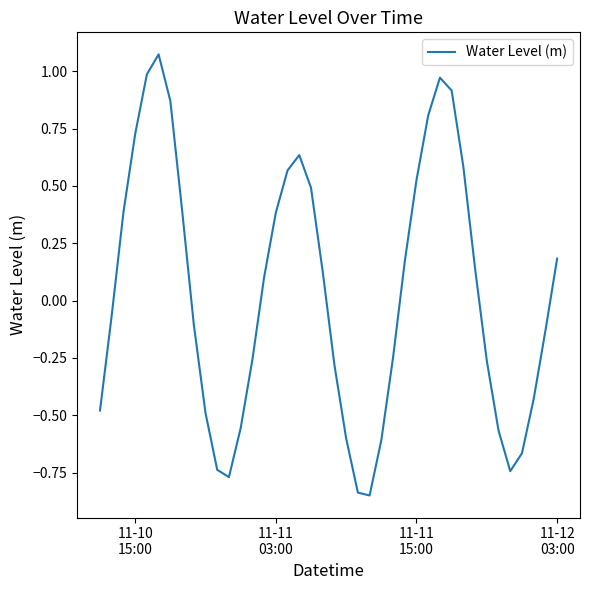

Reading right to left, transcribe all the data shown in this chart.

0.2	-0.1	-0.4	-0.7	-0.7	-0.6	-0.3	0.1	0.6	0.9	1.0	0.8	0.5	0.2	-0.2	-0.6	-0.8	-0.8	-0.6	-0.3	0.1	0.5	0.6	0.6	0.4	0.1	-0.3	-0.6	-0.8	-0.7	-0.5	-0.1	0.4	0.9	1.1	1.0	0.7	0.4	-0.1	-0.5